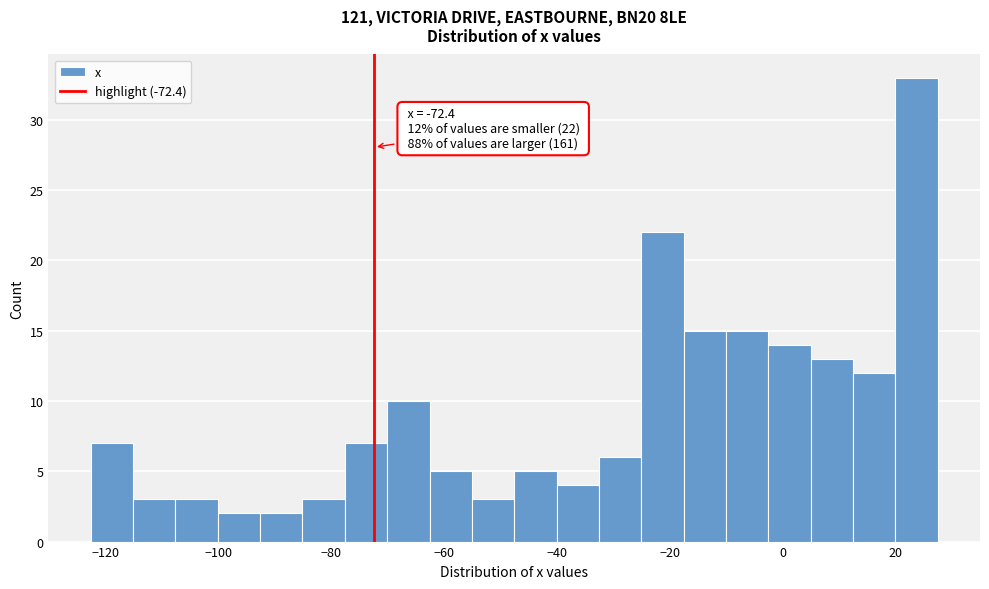

Read against the x-axis, roughly where is the centre of the tallest bar?

24